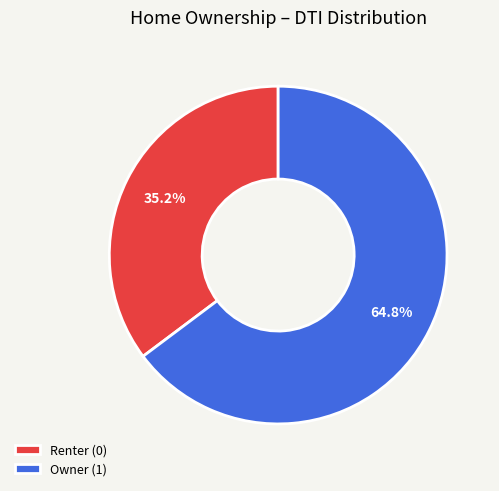

What percentage is NOT represented by Renter (0)?

64.8%